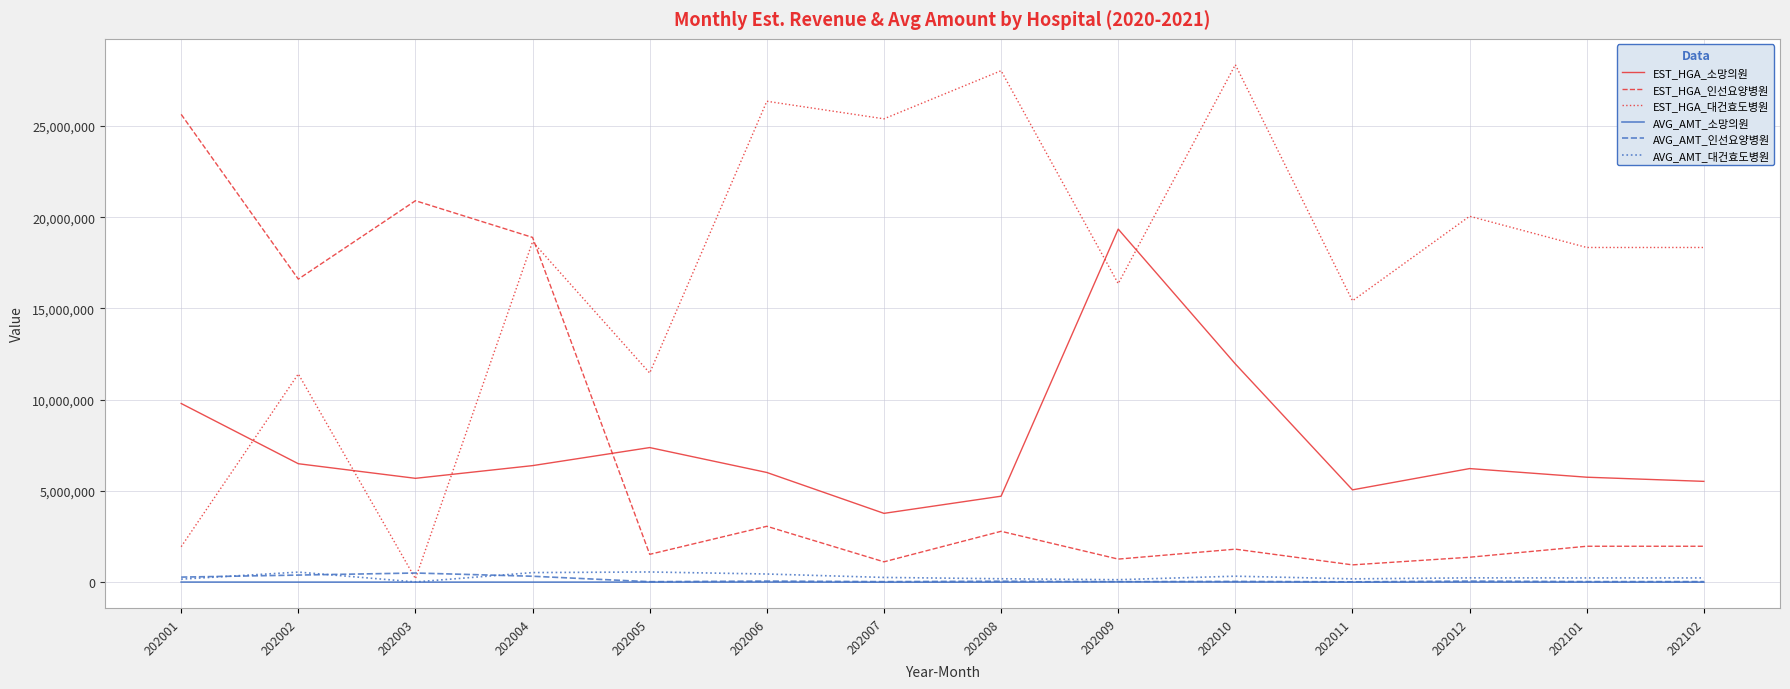

The value of EST_HGA_소망의원 at 202005 is 7381353. True or false?

True